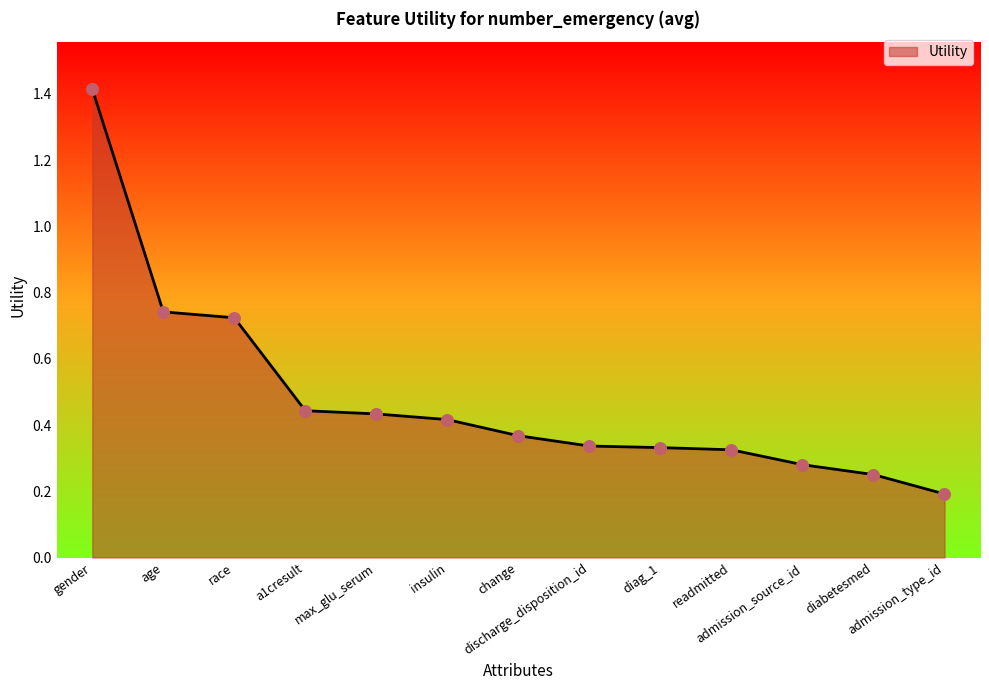

Between insulin and age, which is larger?

age